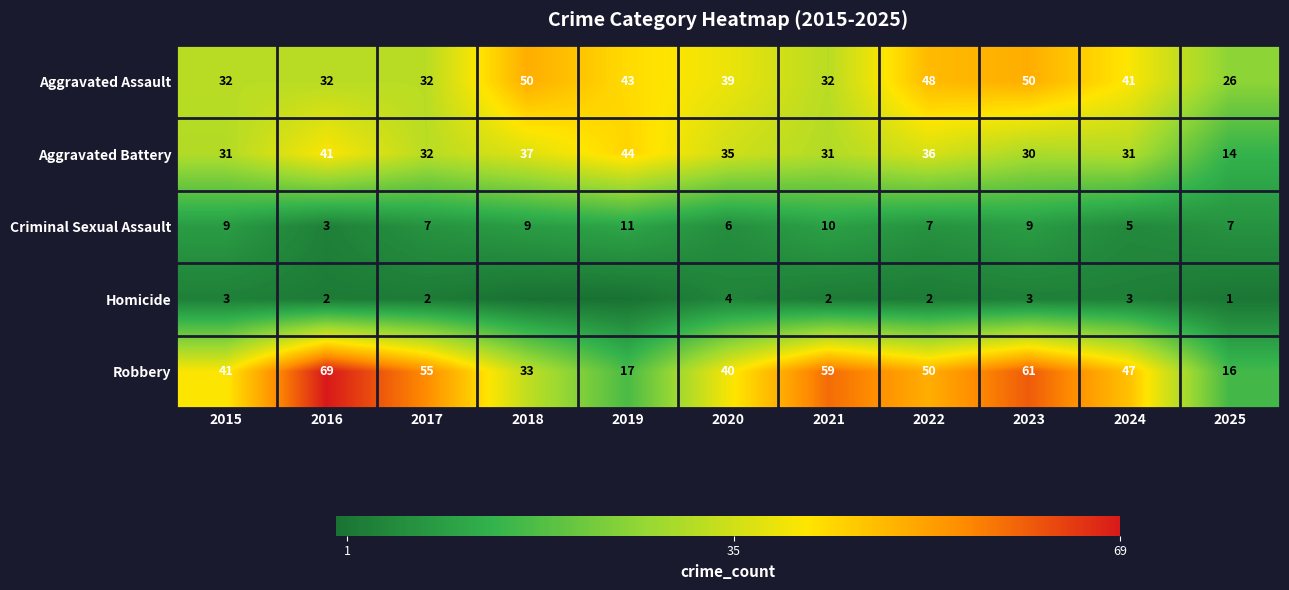

At which category is the sum across all series the highest?

2023